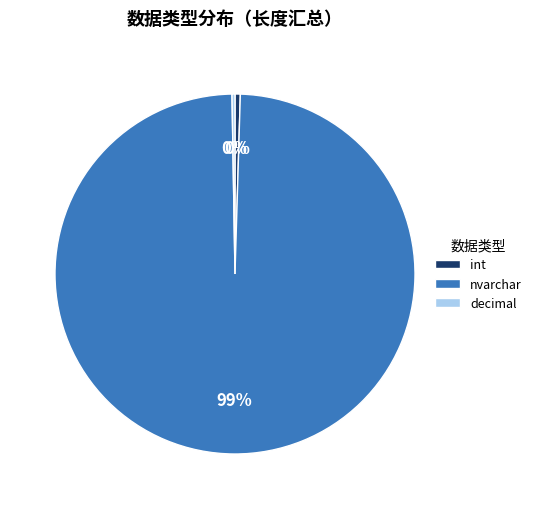

Do nvarchar and int together represent more than half of the pie?

Yes